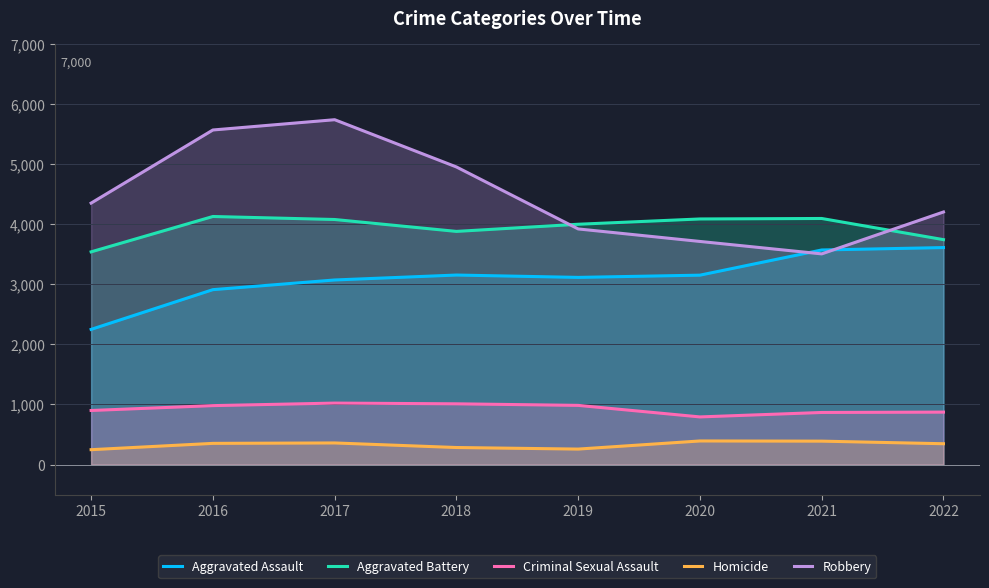

What is the total value across all series at 2022?

12774